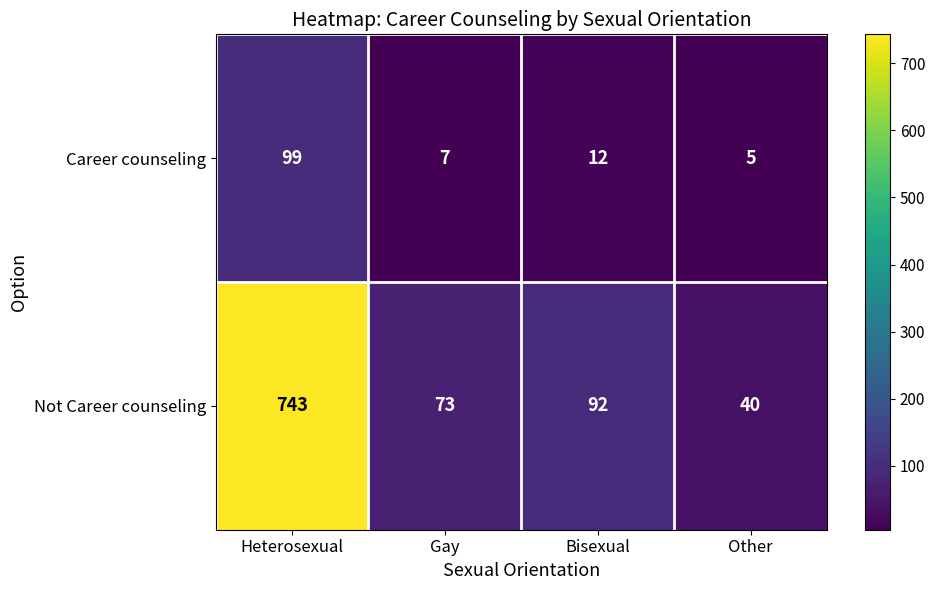

At Gay, list the series in order from largest to smallest.

Not Career counseling, Career counseling